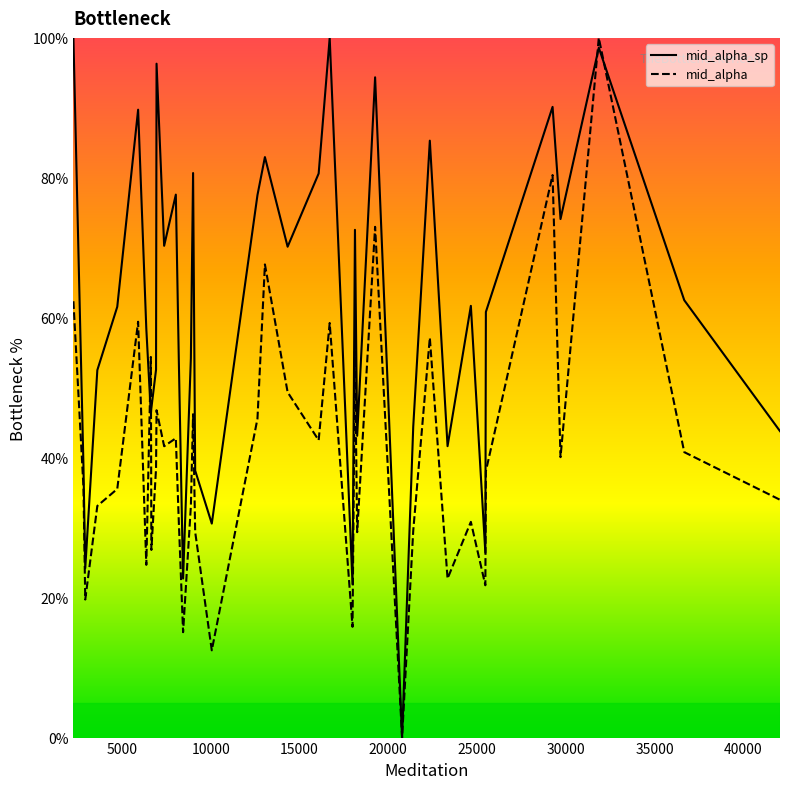

List the series in order of their overall mean, highest first.

mid_alpha_sp, mid_alpha